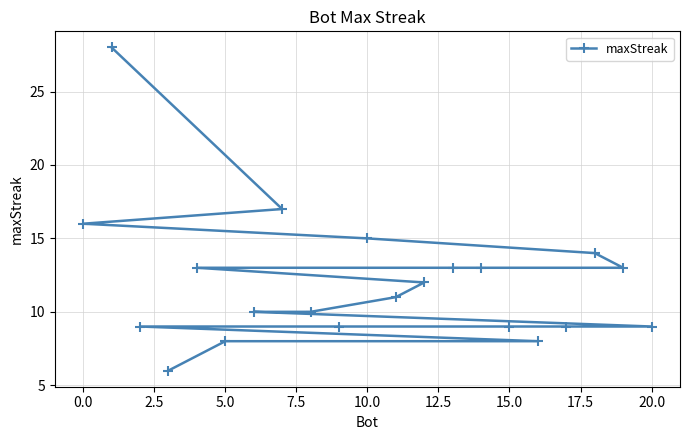

What is the difference between the maximum and minimum values?

22